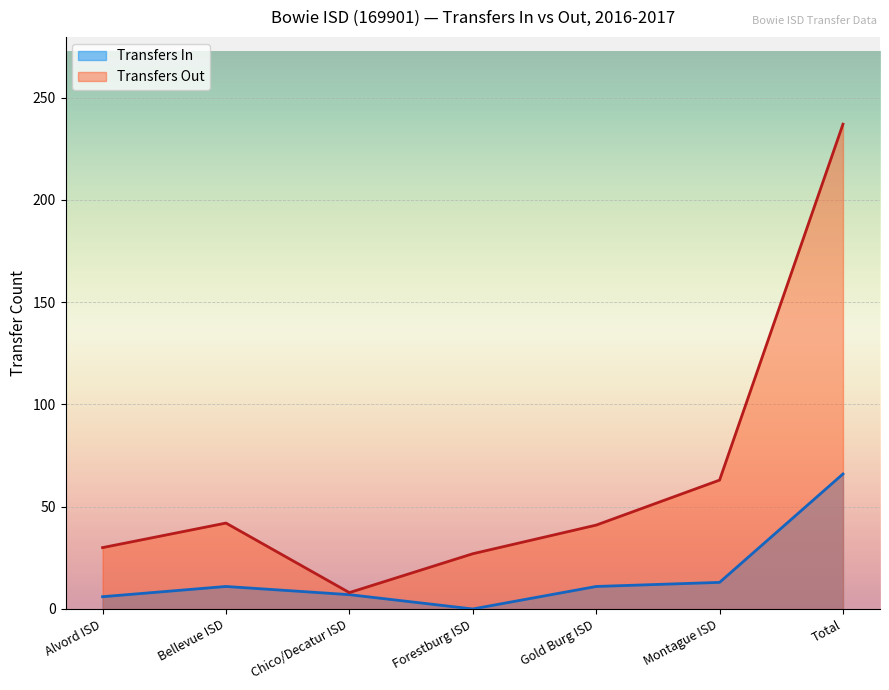

Is it true that the value at Bellevue ISD is 75?

False